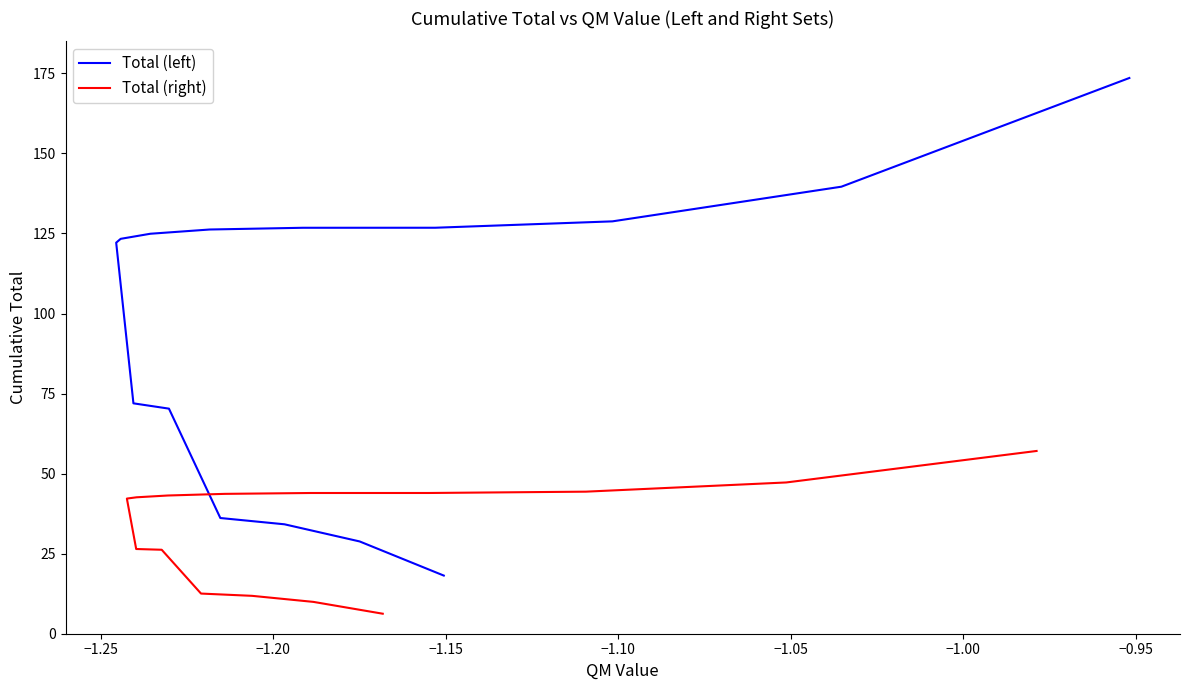

Reading left to right, extract all data points from this chart.

Total (left): 18.2	28.8	34.2	36.1	70.3	72.0	122.1	123.3	124.9	126.2	126.8	126.8	128.8	139.6	173.6
Total (right): 6.2	9.9	11.8	12.5	26.2	26.5	42.2	42.6	43.2	43.7	43.9	44.0	44.4	47.2	57.1